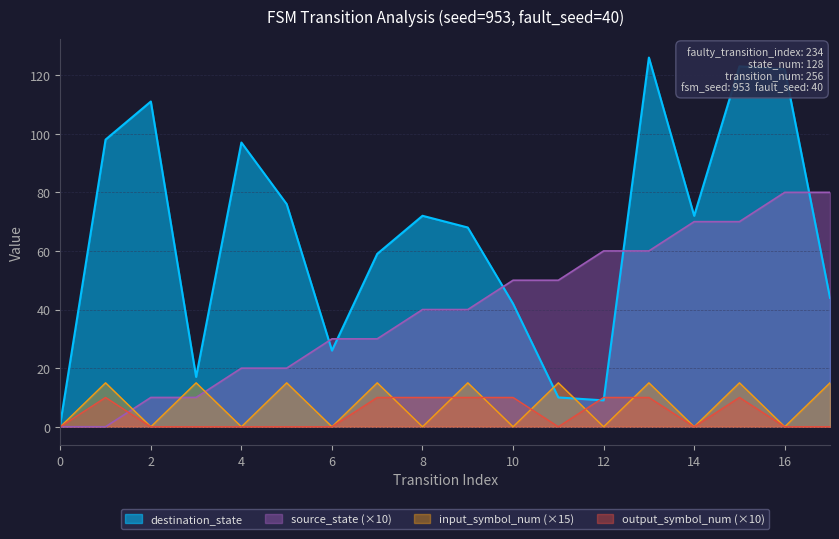

Where do destination_state and output_symbol_num first cross each other?

11 and 12